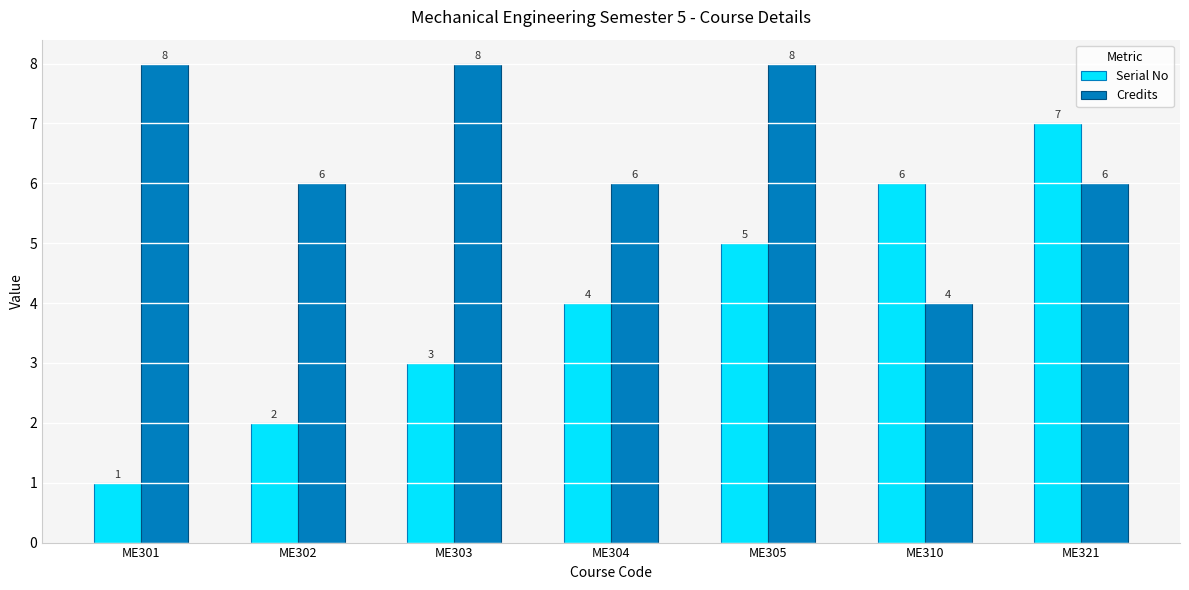

What are all the series names shown in the legend?

Serial No, Credits